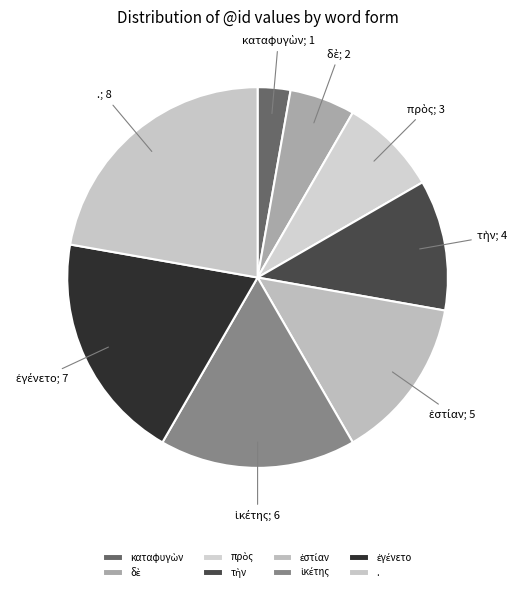

The . slice represents 13% of the pie. True or false?

False